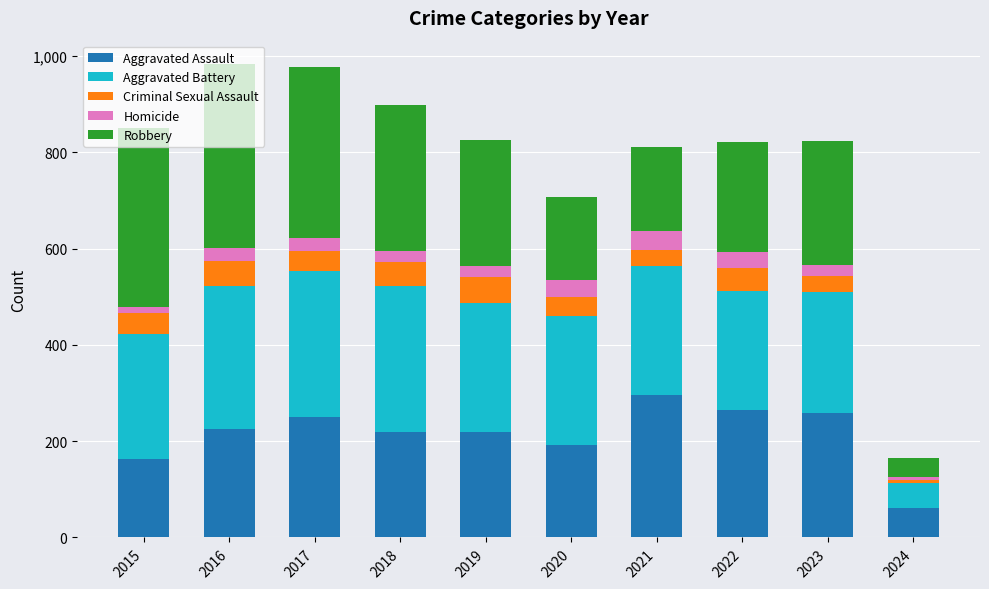

What is the total value across all series at 2018?

898